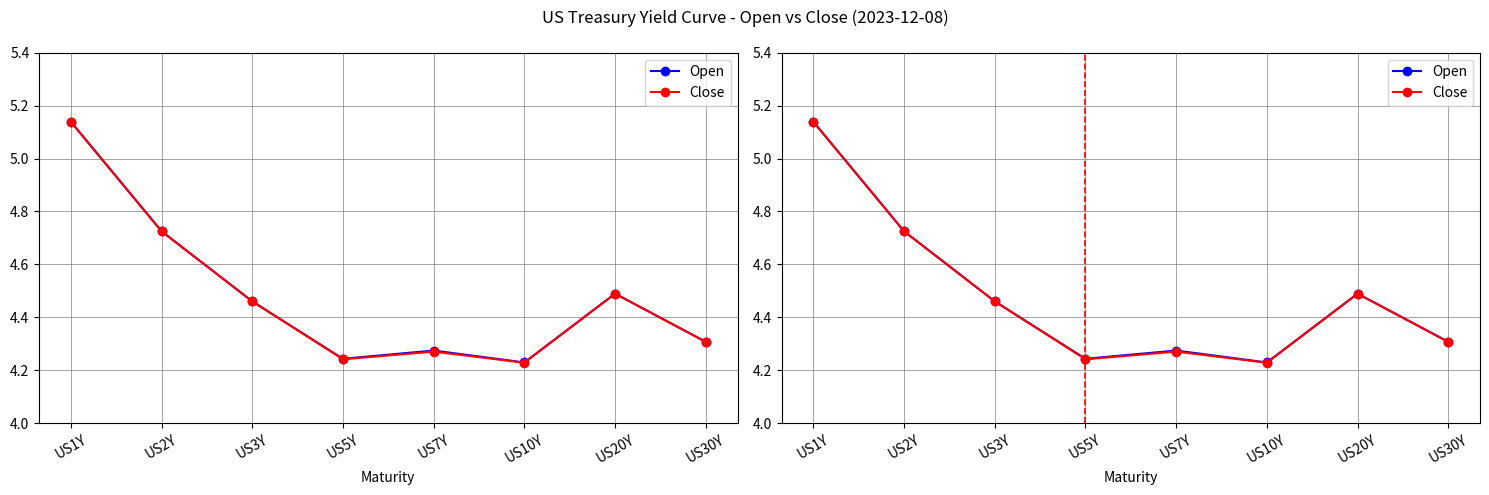

What is the sum of the Close values at US1Y and US2Y?

9.9